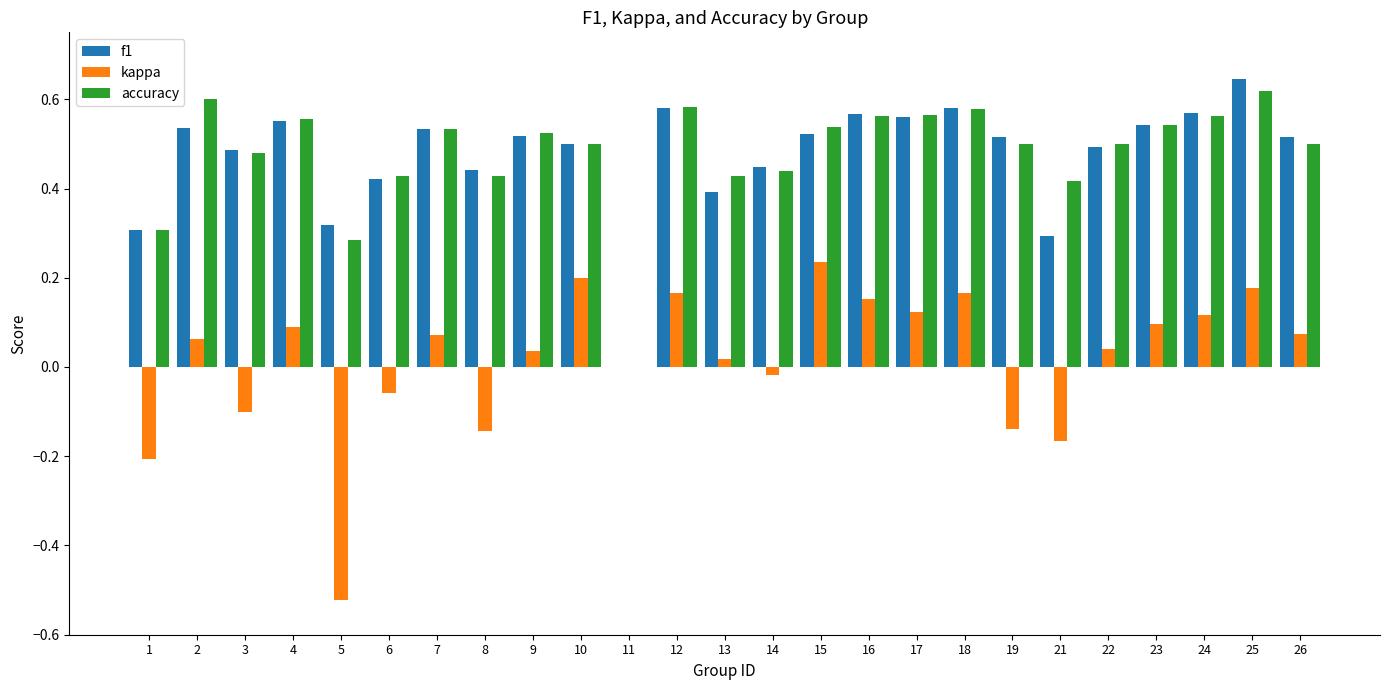

What is the sum of the accuracy values at 17 and 15?

1.1